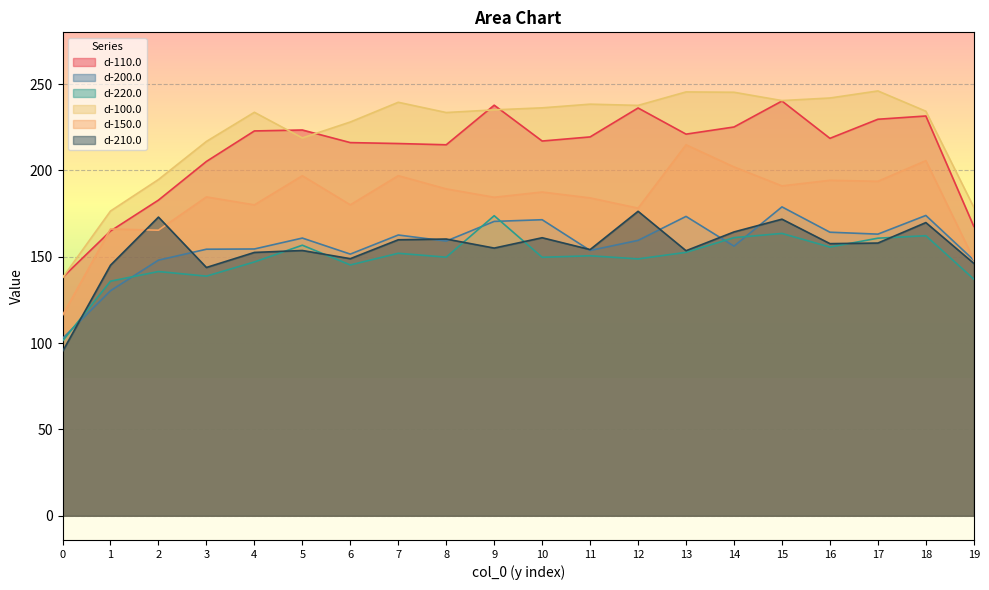

Is the value of d-200.0 at 9 greater than the value of d-110.0 at 0?

Yes